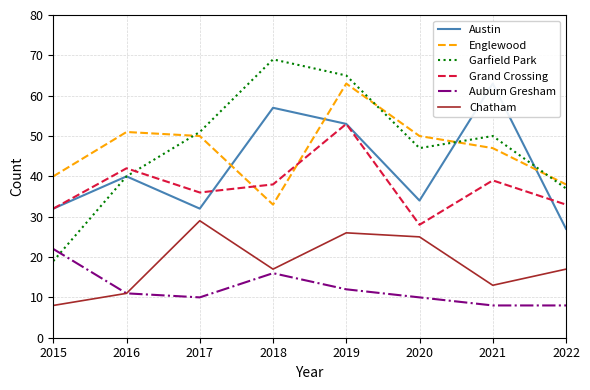

The Grand Crossing series shows 23 at 2022. True or false?

False